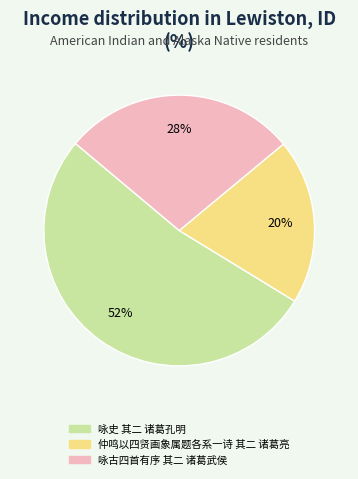

Rank the categories by value from lowest to highest.

仲鸣以四贤画象属题各系一诗 其二 诸葛亮, 咏古四首有序 其二 诸葛武侯, 咏史 其二 诸葛孔明